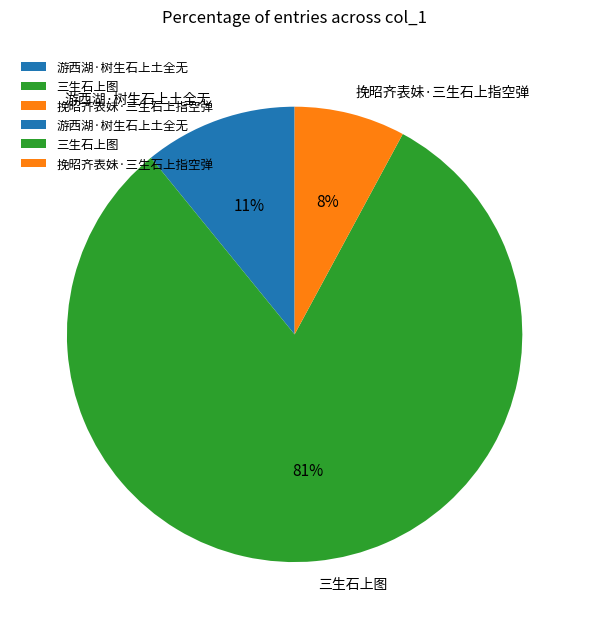

True or false: 三生石上图 accounts for 81% of the total.

True